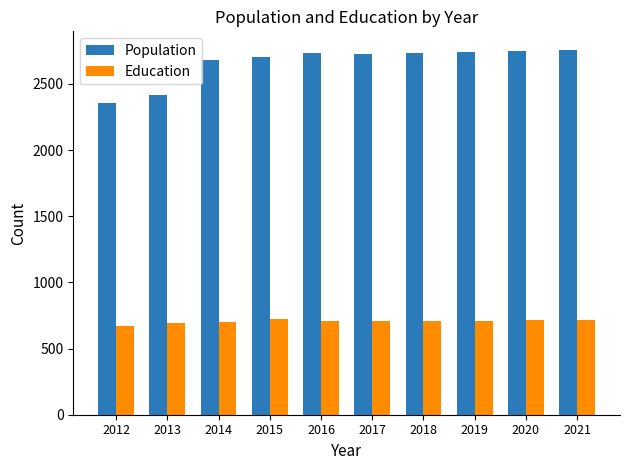

Count the number of categories in the chart.

10